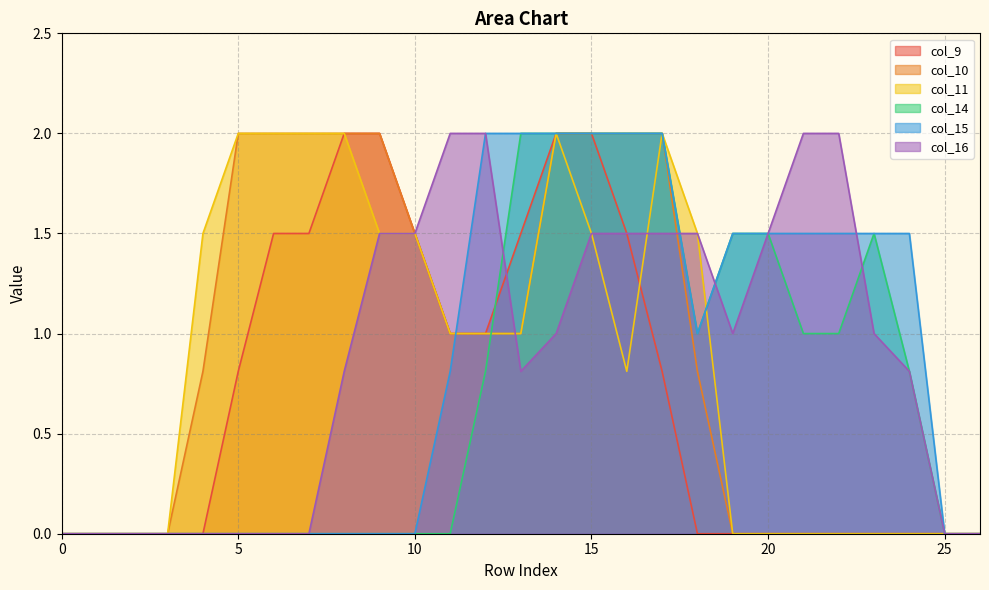

Which series changed the most between 8 and 24?

col_9